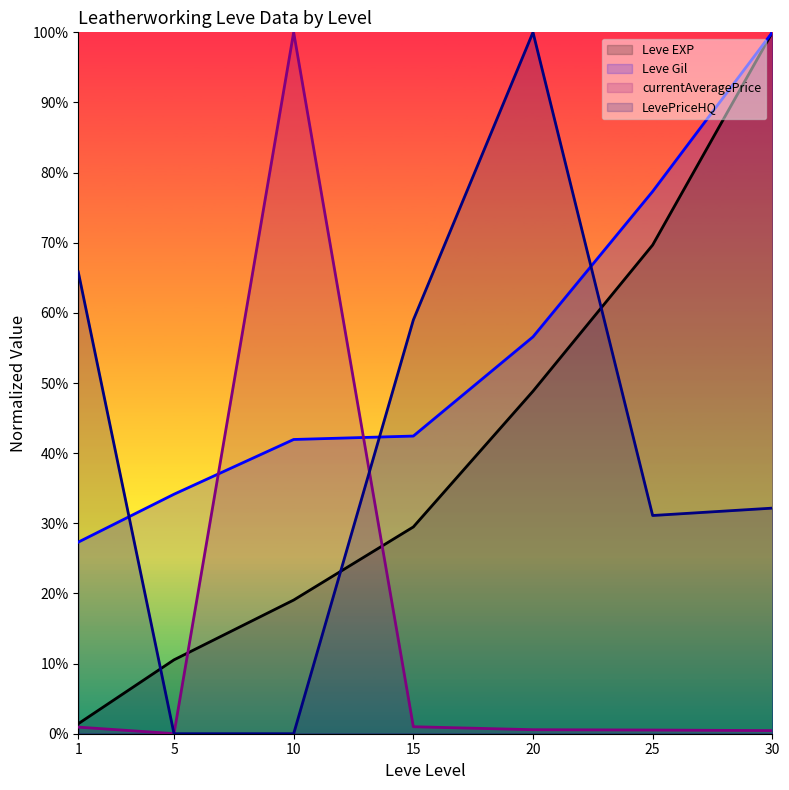

What are all the series names shown in the legend?

Leve EXP, Leve Gil, currentAveragePrice, LevePriceHQ